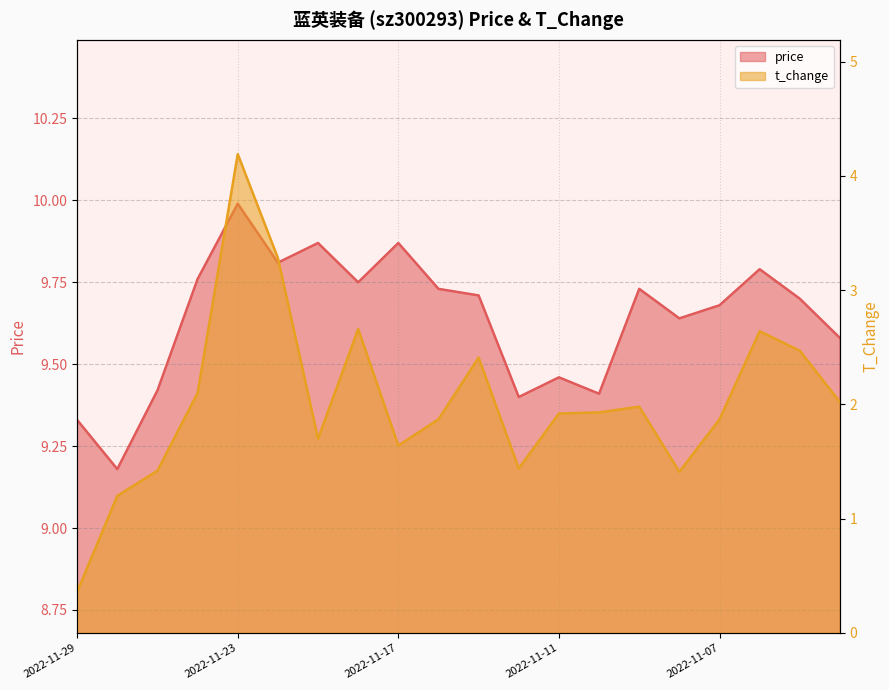

Which series has the largest total across all categories?

price